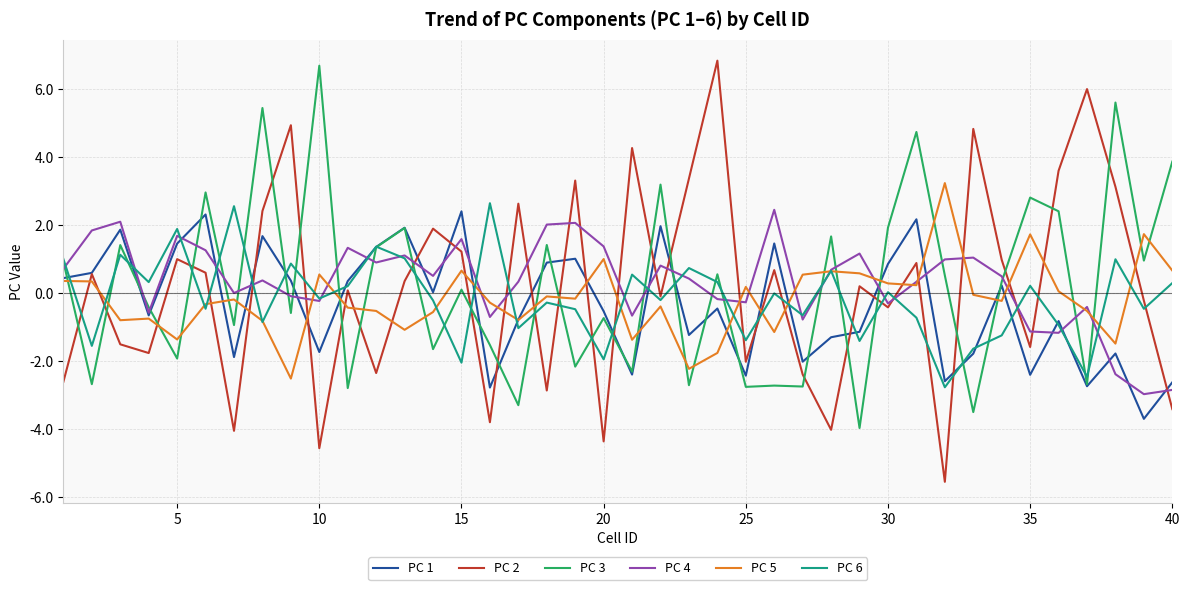

Which series has the widest spread of values?

PC 2